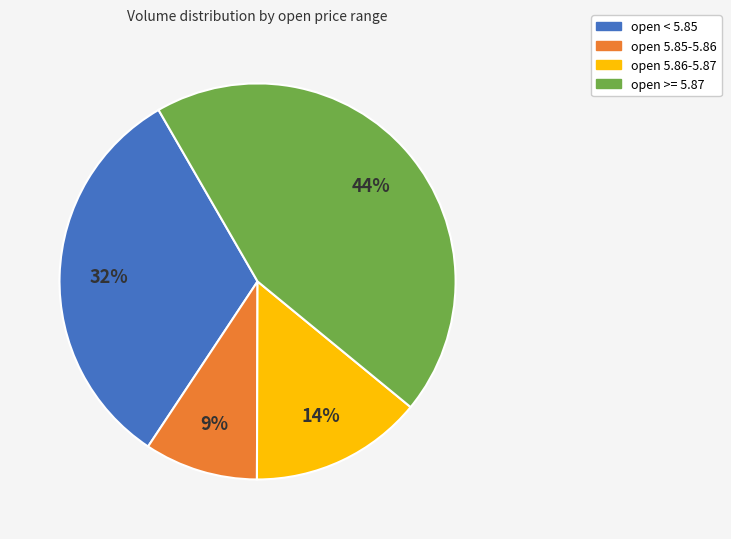

Combined, do open >= 5.87 and open < 5.85 account for over 50%?

Yes